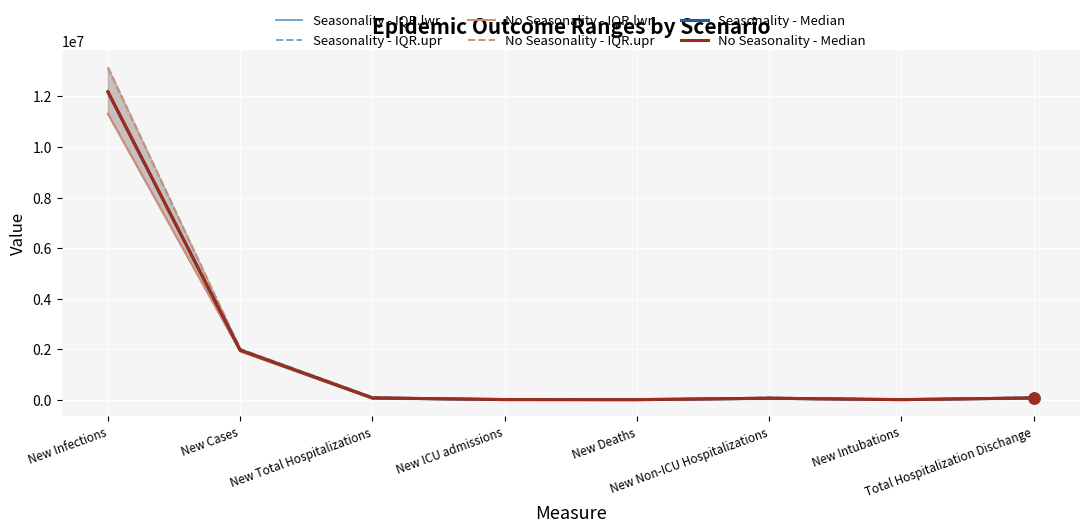

Reading left to right, what are all the values shown in this chart?

Seasonality - IQR.lwr: New Infections=11304600	New Cases=1925574	New Total Hospitalizations=51245	New ICU admissions=7297	New Deaths=7769	New Non-ICU Hospitalizations=39457	New Intubations=5723	Total Hospitalization Dischange=50855
Seasonality - IQR.upr: New Infections=13120056	New Cases=2015187	New Total Hospitalizations=102510	New ICU admissions=16292	New Deaths=9122	New Non-ICU Hospitalizations=90594	New Intubations=12871	Total Hospitalization Dischange=101727
No Seasonality - IQR.lwr: New Infections=11316475	New Cases=1914500	New Total Hospitalizations=51297	New ICU admissions=7234	New Deaths=7488	New Non-ICU Hospitalizations=39641	New Intubations=5663	Total Hospitalization Dischange=50859
No Seasonality - IQR.upr: New Infections=13156858	New Cases=2006431	New Total Hospitalizations=102513	New ICU admissions=16155	New Deaths=8814	New Non-ICU Hospitalizations=90804	New Intubations=12758	Total Hospitalization Dischange=101637
Seasonality - Median: New Infections=12167017	New Cases=1969768	New Total Hospitalizations=76779	New ICU admissions=11773	New Deaths=8415	New Non-ICU Hospitalizations=65068	New Intubations=9224	Total Hospitalization Dischange=76190
No Seasonality - Median: New Infections=12185547	New Cases=1959930	New Total Hospitalizations=76757	New ICU admissions=11681	New Deaths=8114	New Non-ICU Hospitalizations=65019	New Intubations=9125	Total Hospitalization Dischange=76077